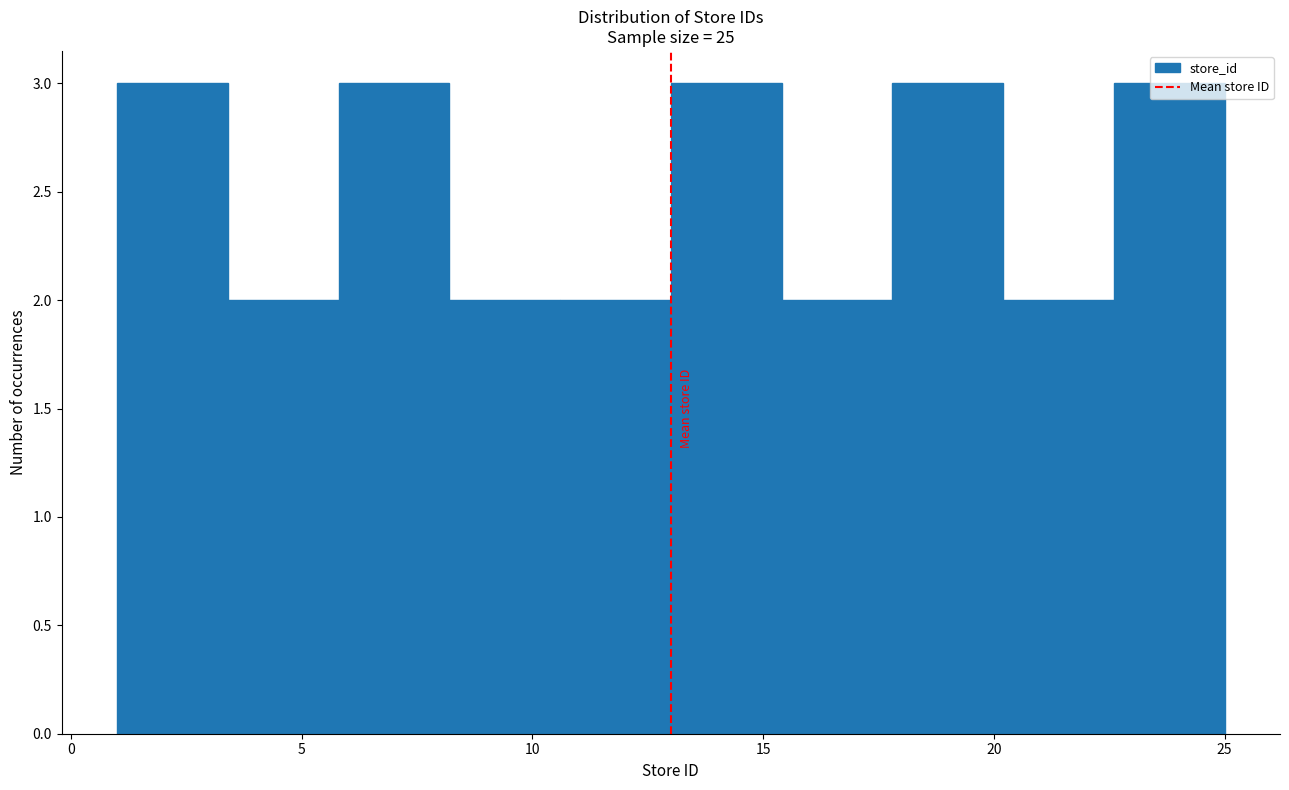

Reading left to right, list every bar in this chart as the range it spans on the x-axis followed by its height. Neither the bar edges nor the heights are printed on the chart, so give them approximately, as read against the axes.

1.0 to 3.4: 3
3.4 to 5.8: 2
5.8 to 8.2: 3
8.2 to 10.6: 2
10.6 to 13.0: 2
13.0 to 15.4: 3
15.4 to 17.8: 2
17.8 to 20.2: 3
20.2 to 22.6: 2
22.6 to 25.0: 3